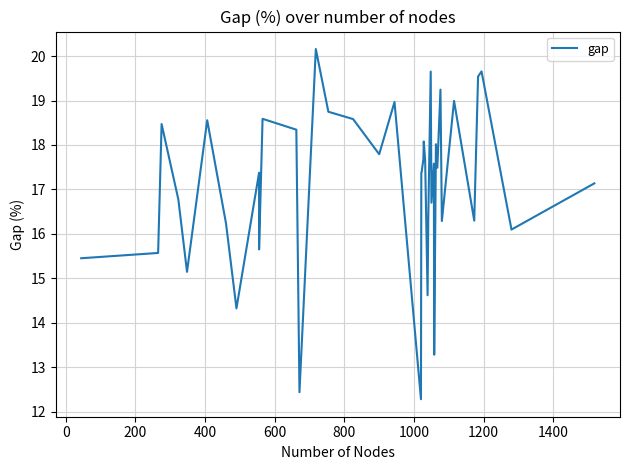

How many interior local peaks (higher than both neighbors) does the data have?

13